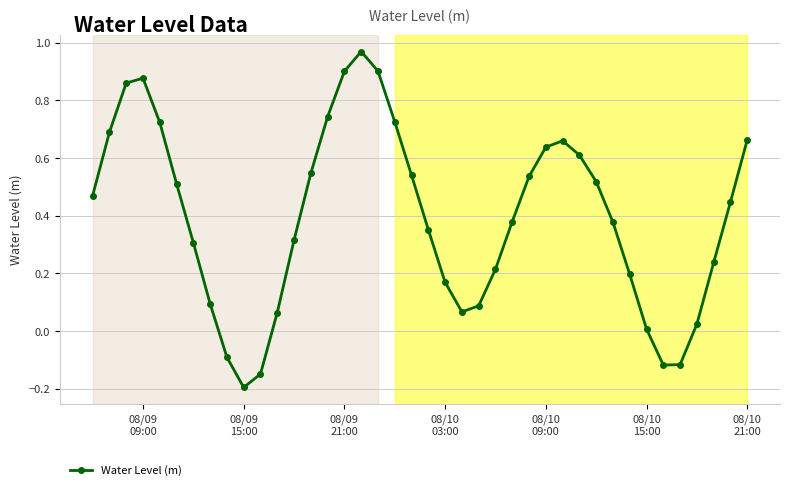

What is the difference between the maximum and minimum values?

1.2